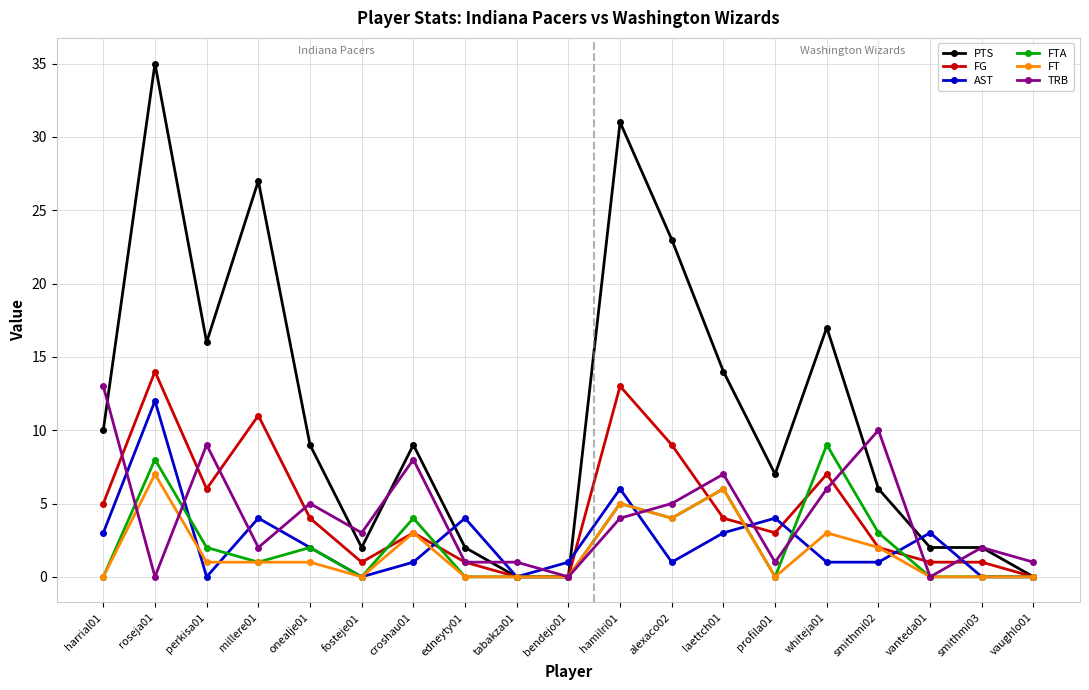

What is the label of the 19th point from the left?

vaughlo01